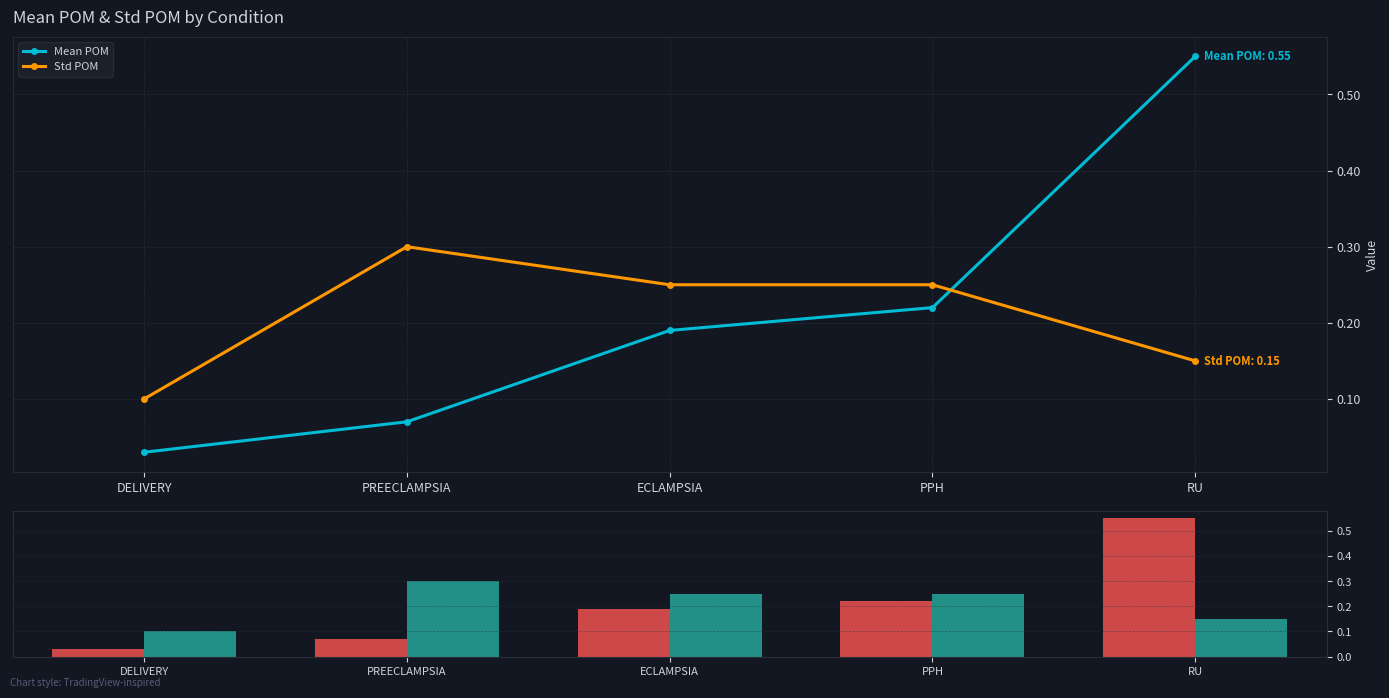

Does the chart contain stacked bars?

No